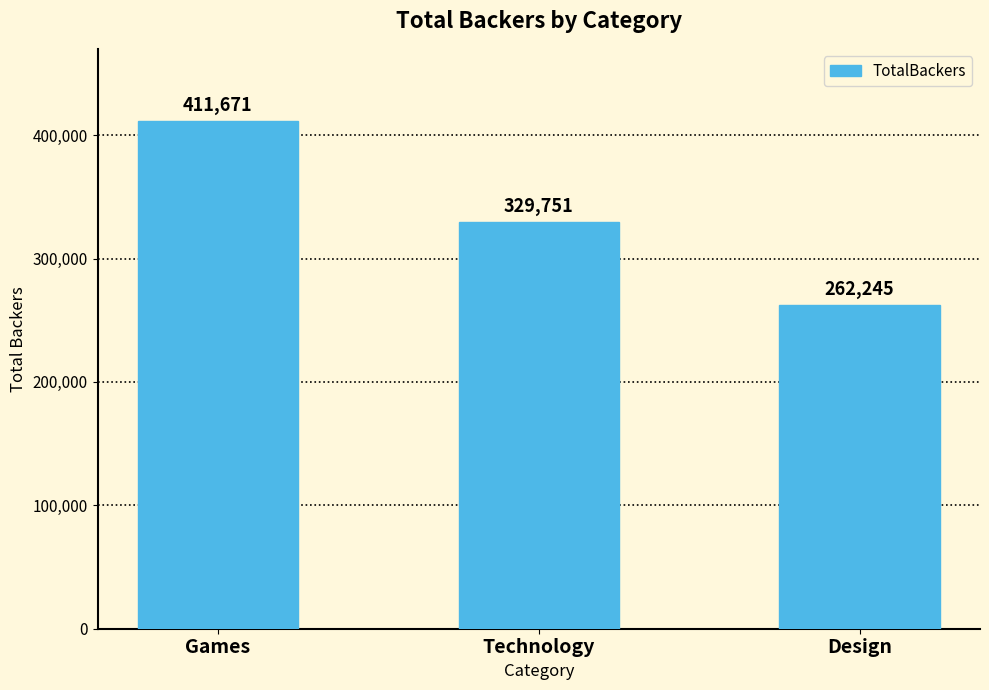

Reading left to right, list all the values displayed in this chart.

411671	329751	262245